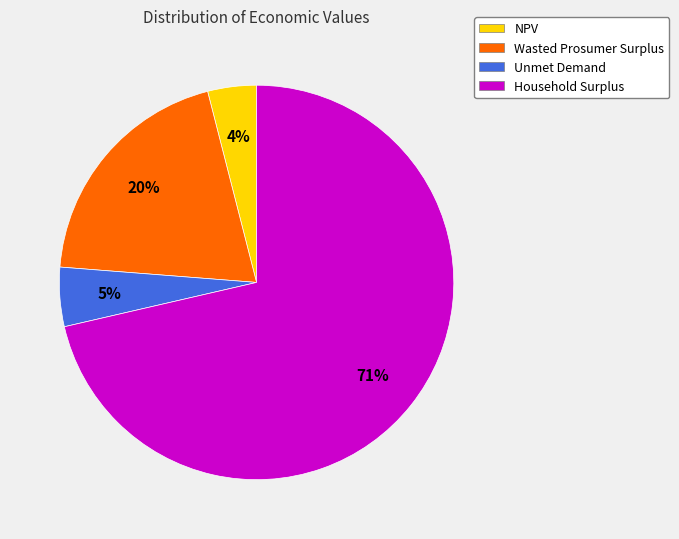

True or false: Wasted Prosumer Surplus accounts for 20% of the total.

True